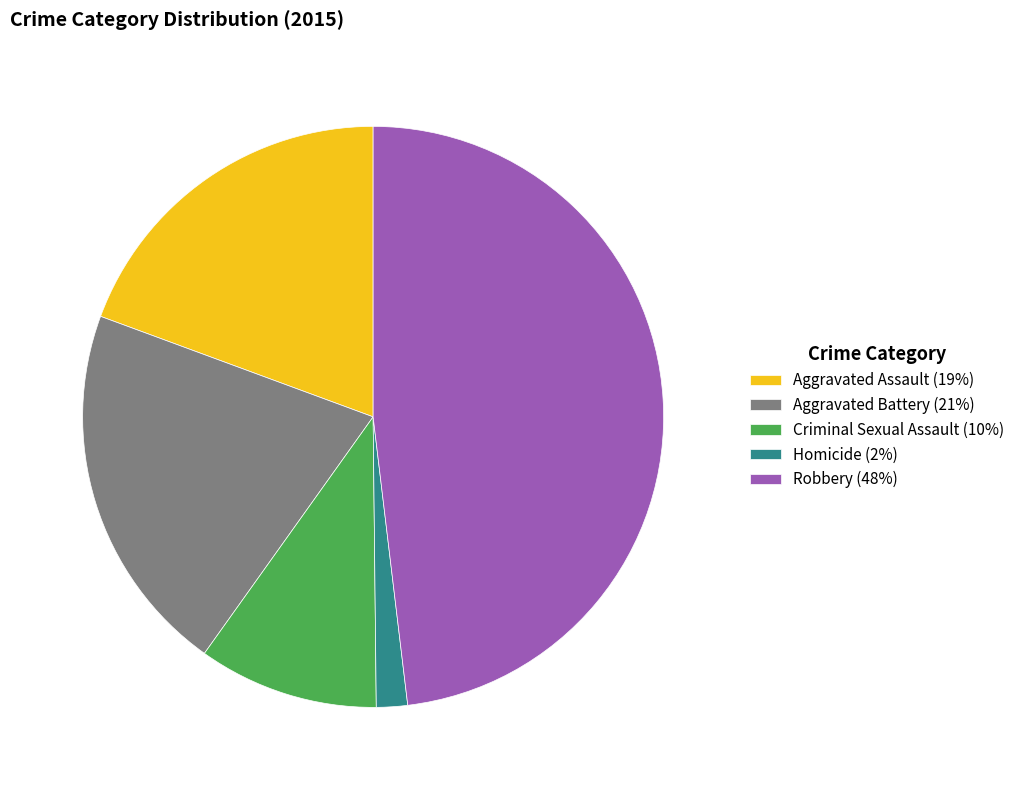

How many slices are in this pie chart?

5